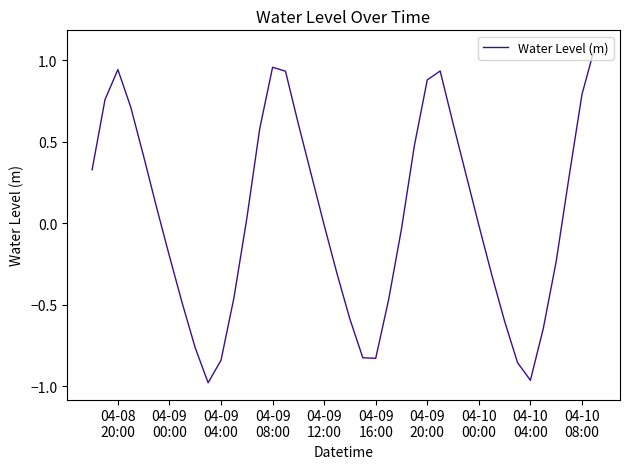

What is the difference between the maximum and minimum values?

2.1